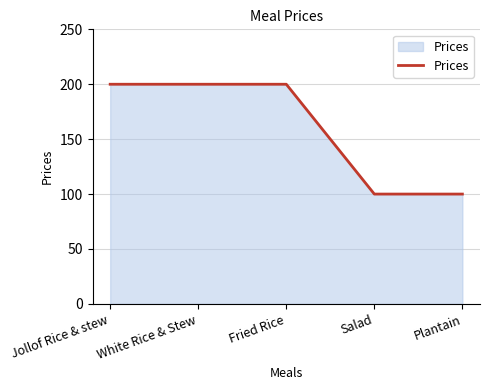

The value at Plantain is 100. True or false?

True